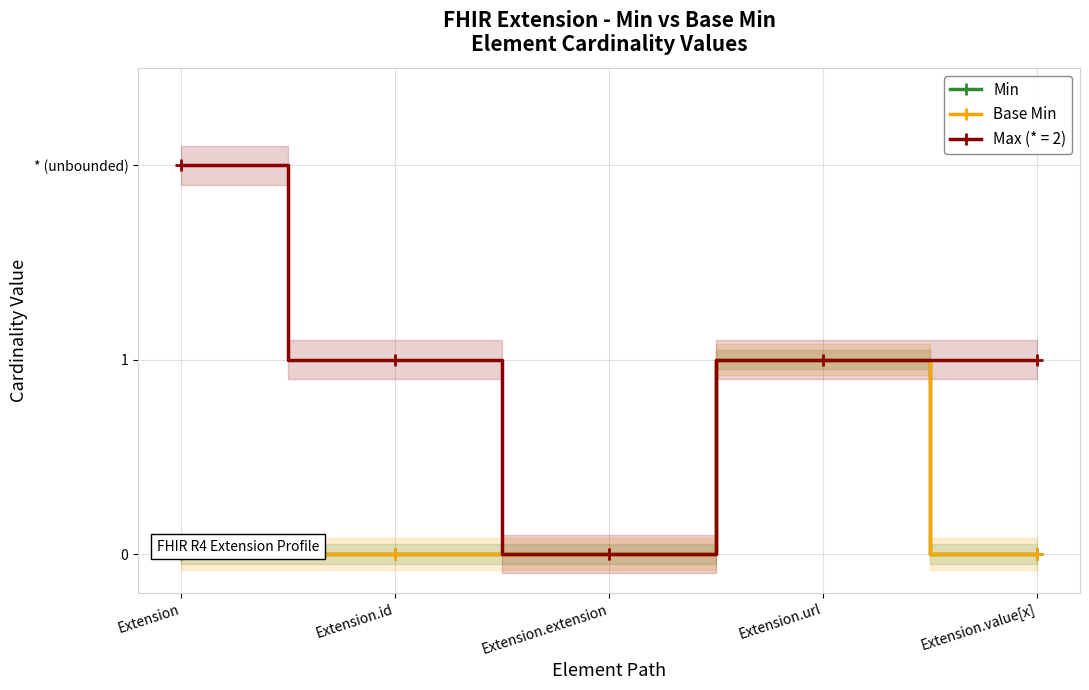

True or false: Base Min and Min intersect in this chart.

False